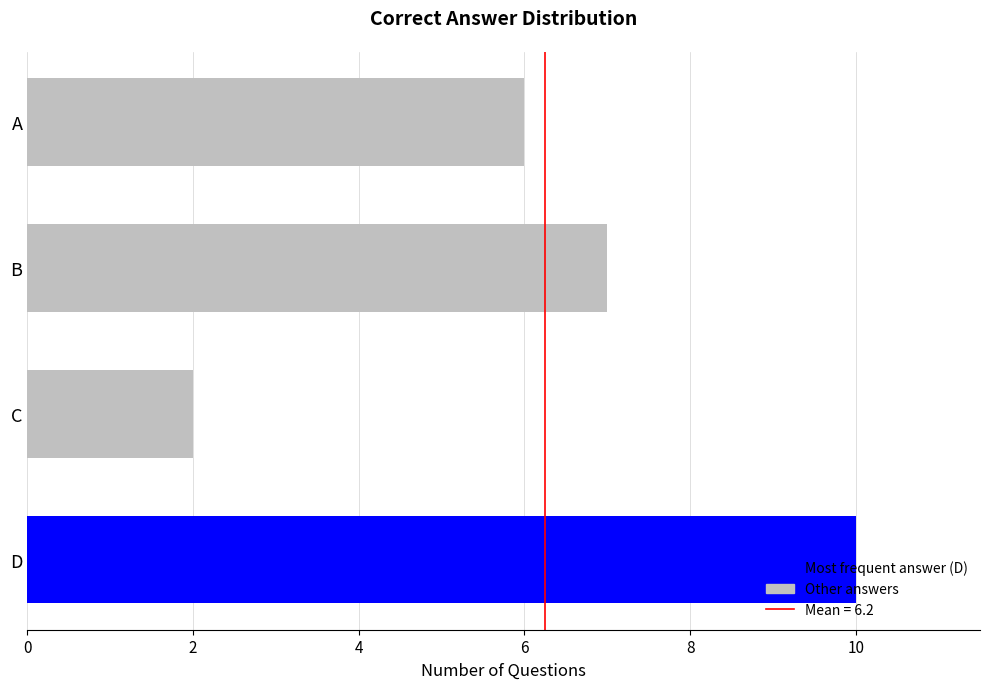

What is the difference between the maximum and second lowest values?

4